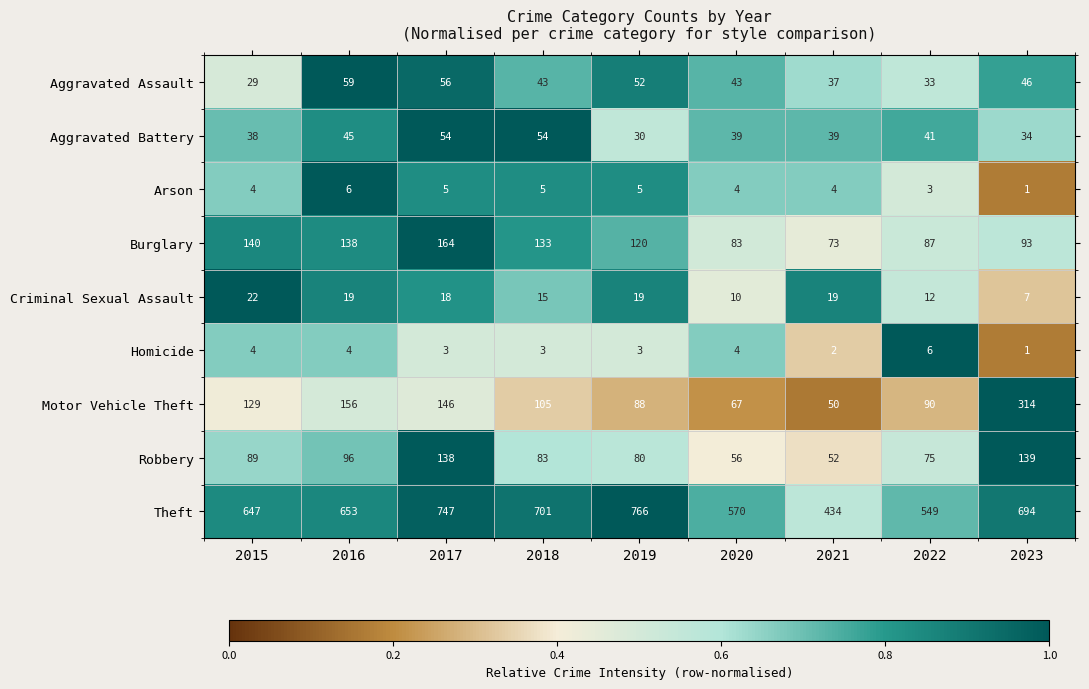

Which series has the largest range (max minus min)?

Theft